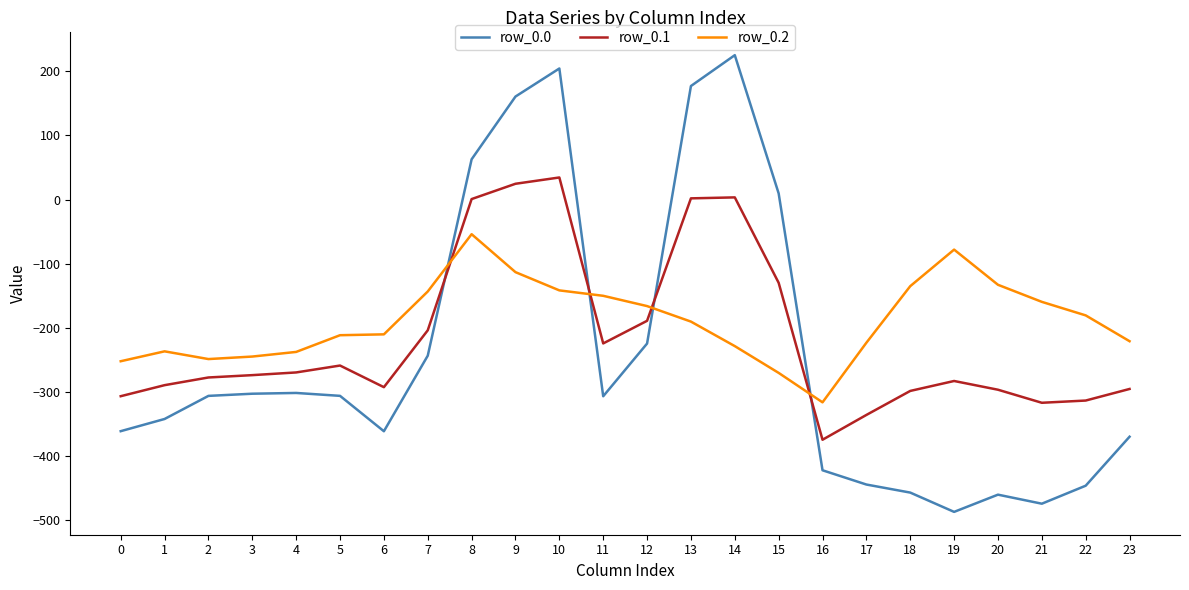

What is the sum of all row_0.2 values?

-4553.6